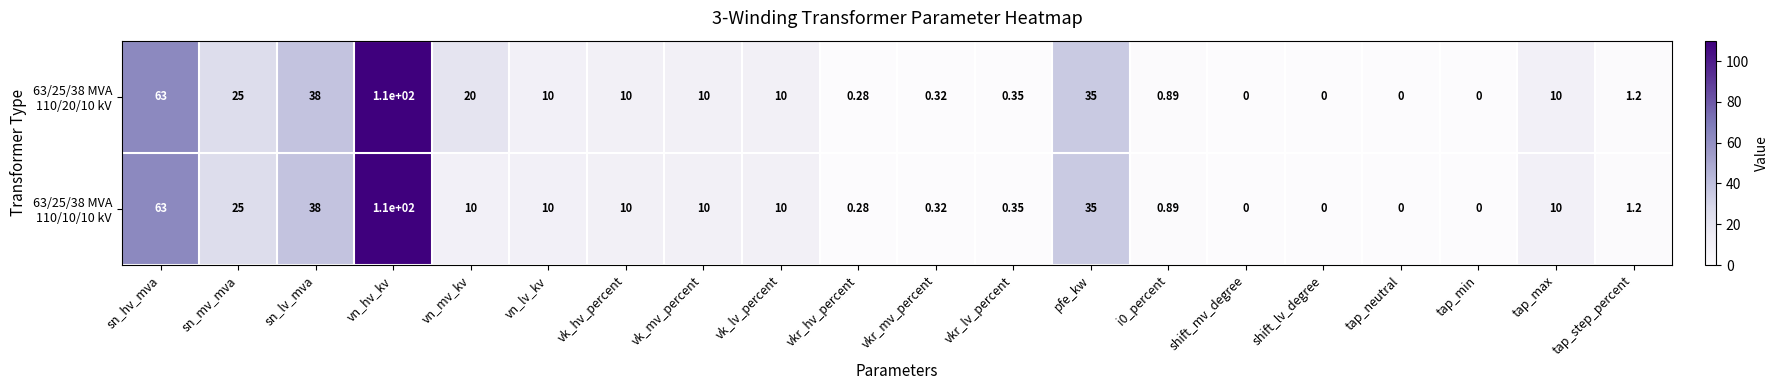

What is the greatest value displayed?

110.0